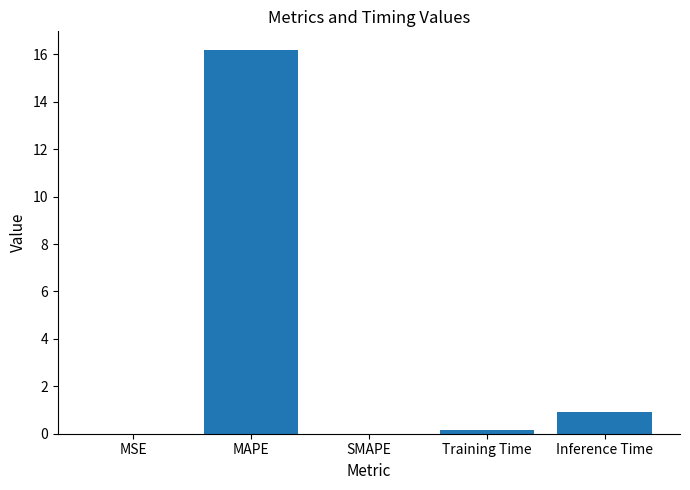

What is the change in value from SMAPE to Inference Time?

+0.9